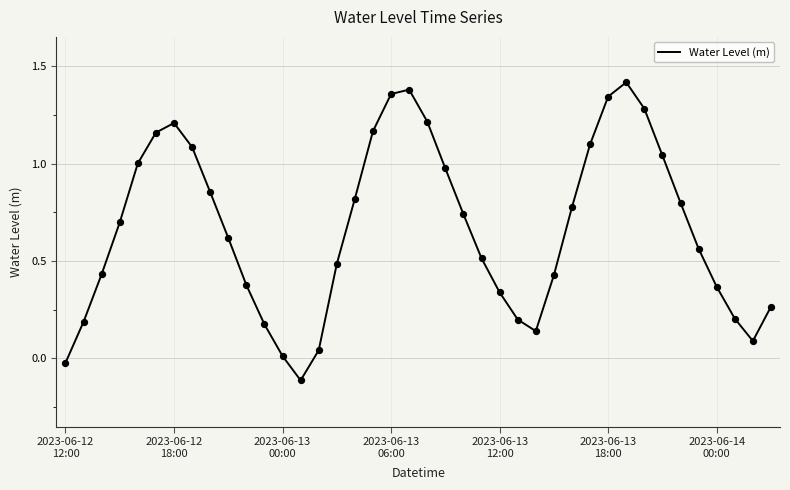

What is the difference between the maximum and minimum values?

1.5